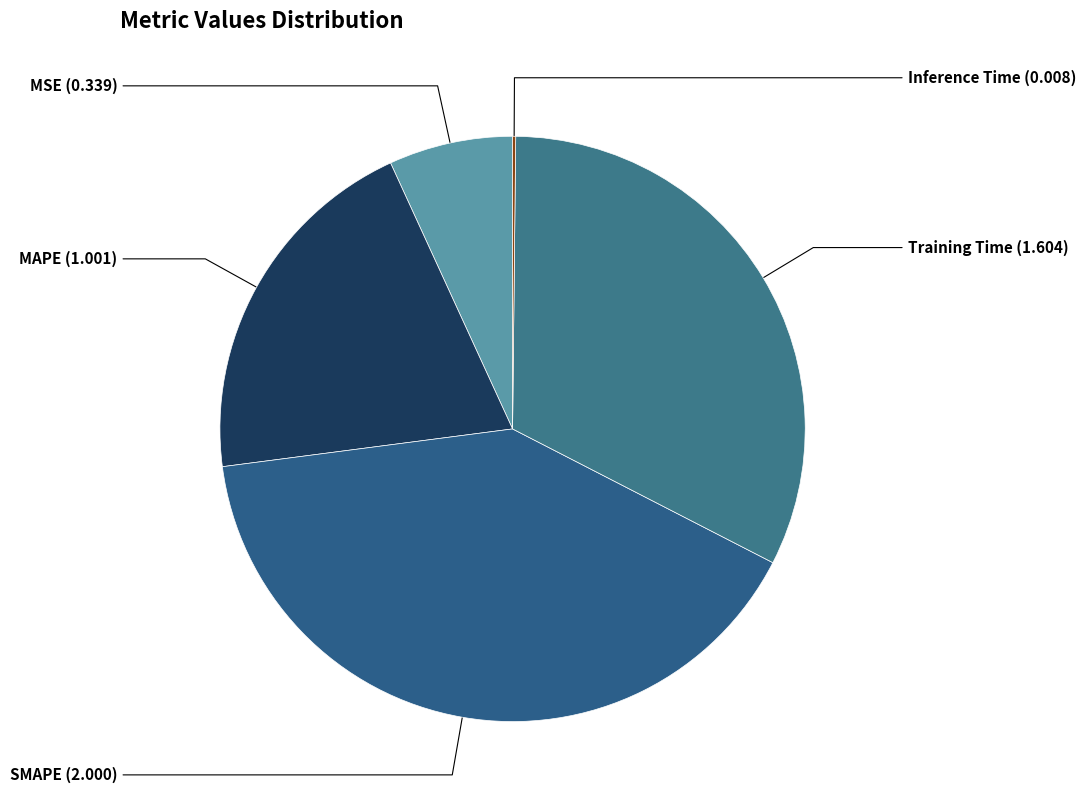

True or false: MSE accounts for 7% of the total.

True